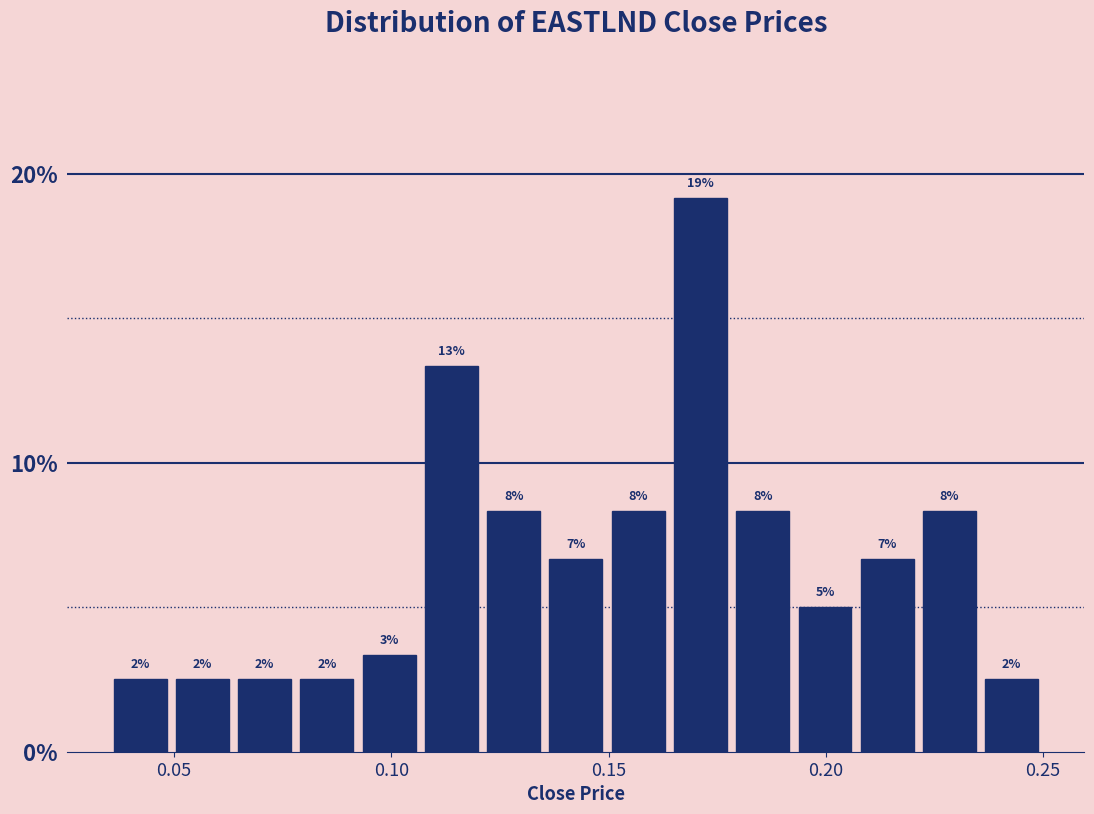

Read against the x-axis, roughly where is the centre of the tallest bar?

0.170